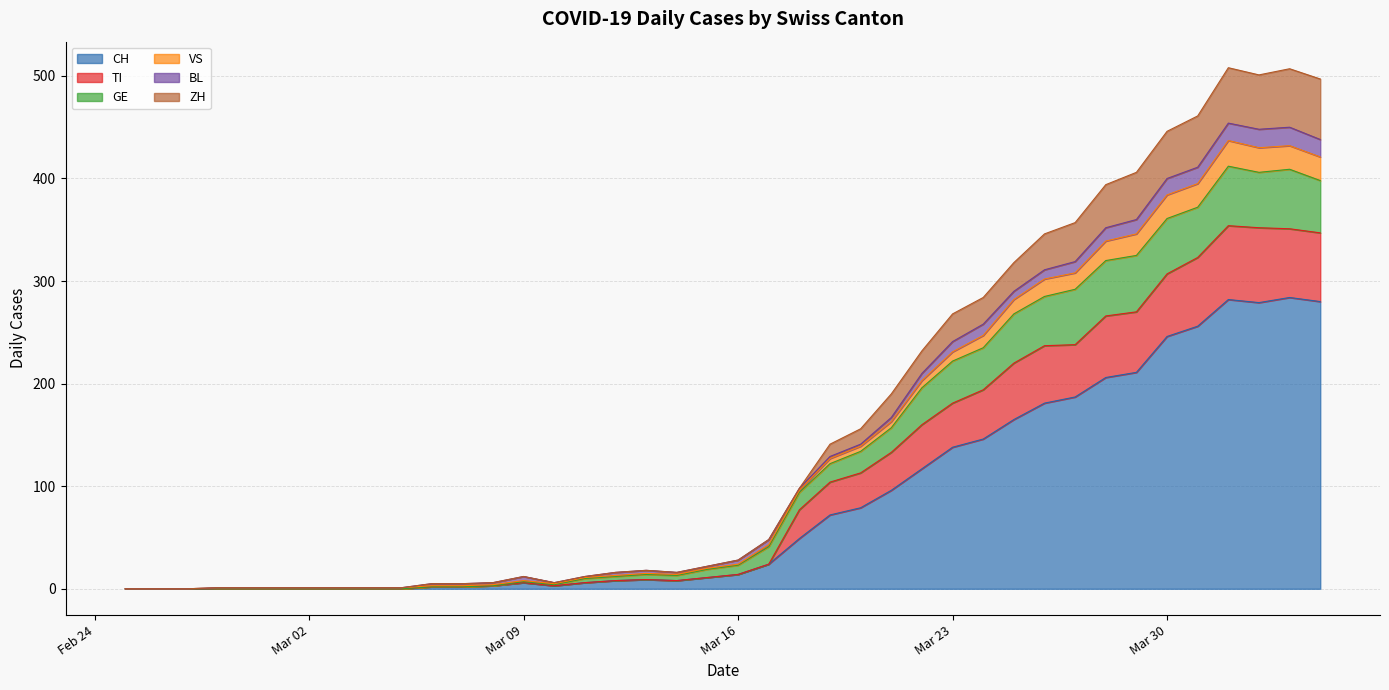

What is the label of the 7th point from the right?

2020-03-29